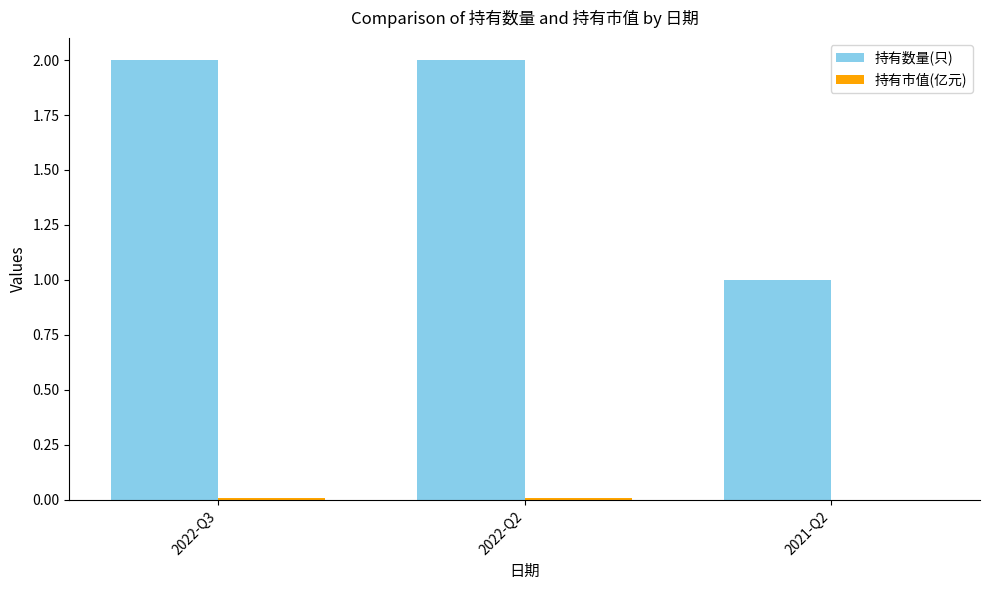

What is the maximum value shown in the chart?

2.0